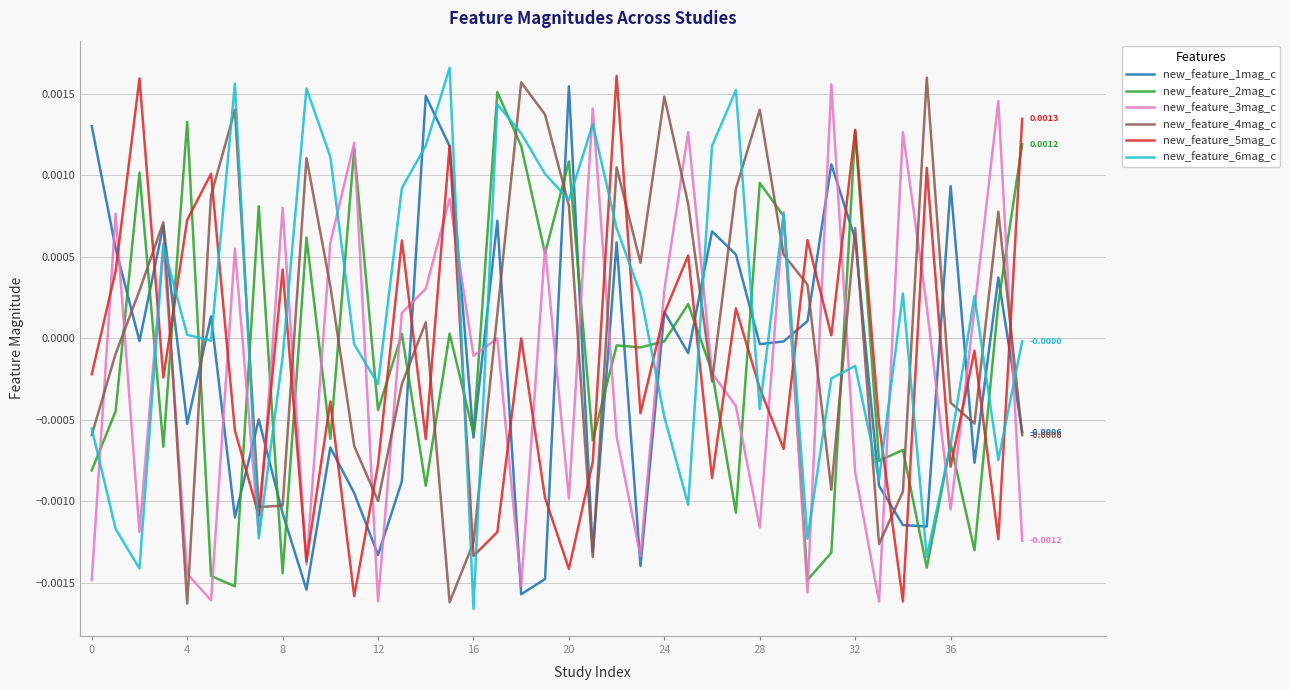

How many times do new_feature_6mag_c and new_feature_1mag_c cross each other?

21